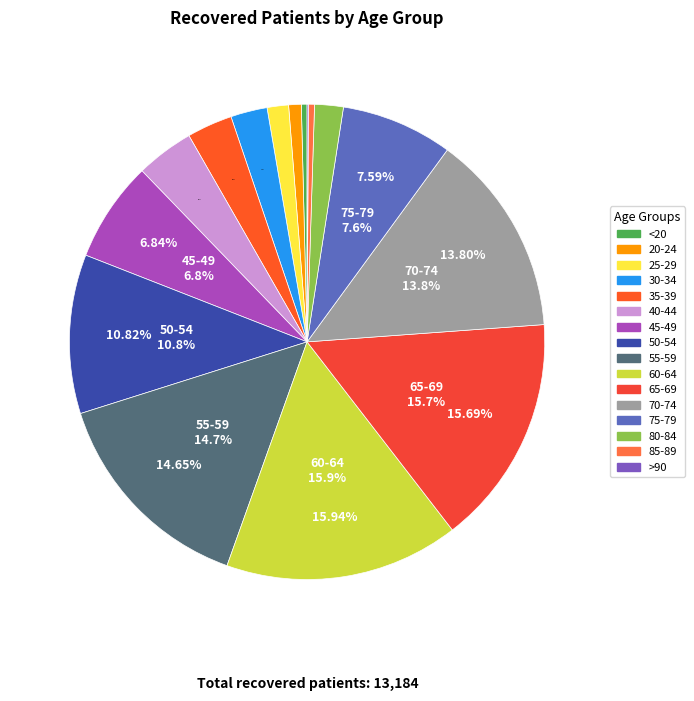

How many slices are in this pie chart?

16